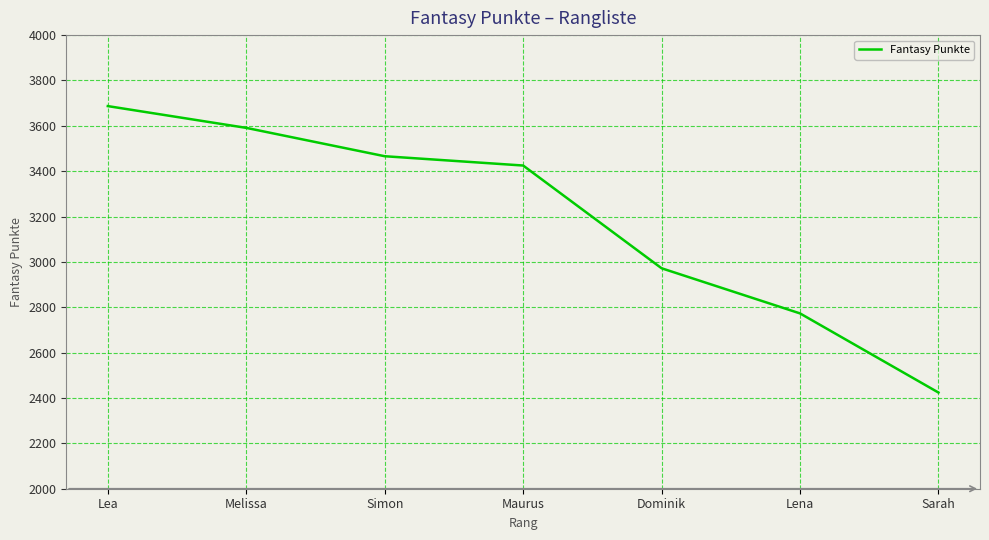

Between Sarah and Simon, which is larger?

Simon